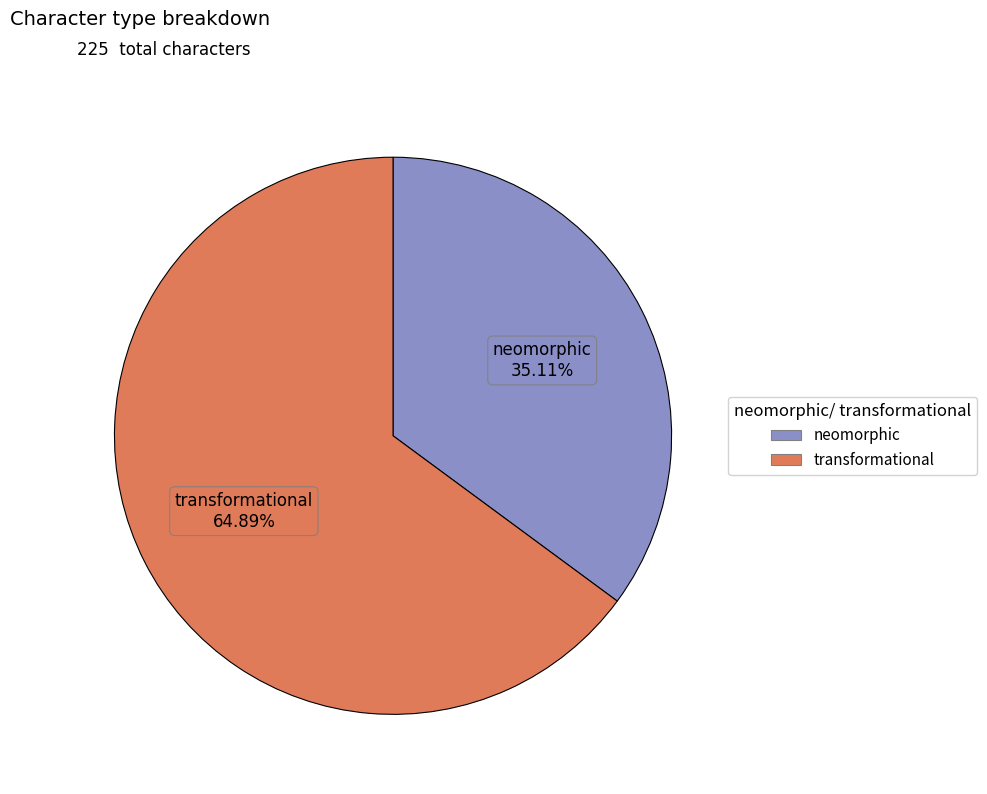

How many slices are in this pie chart?

2